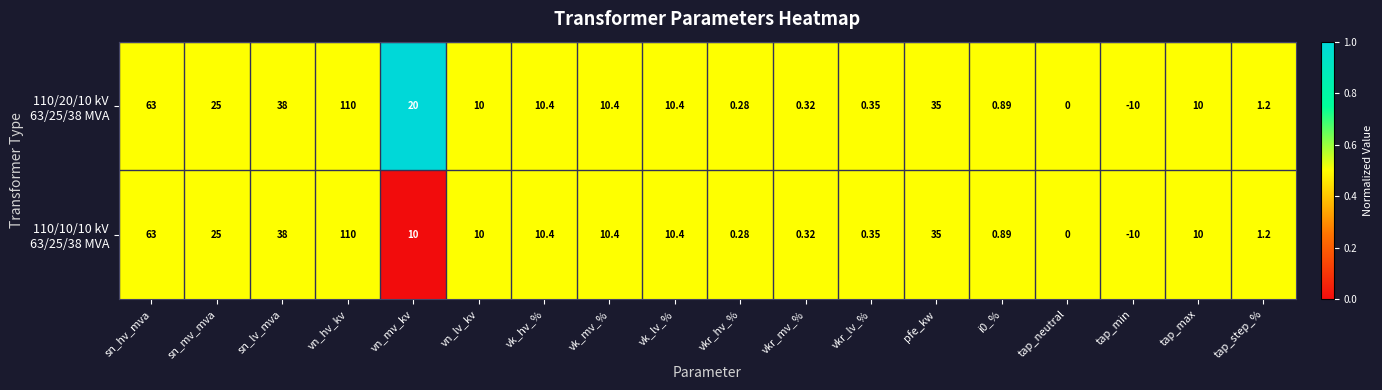

At which category is the sum across all series the highest?

vn_hv_kv